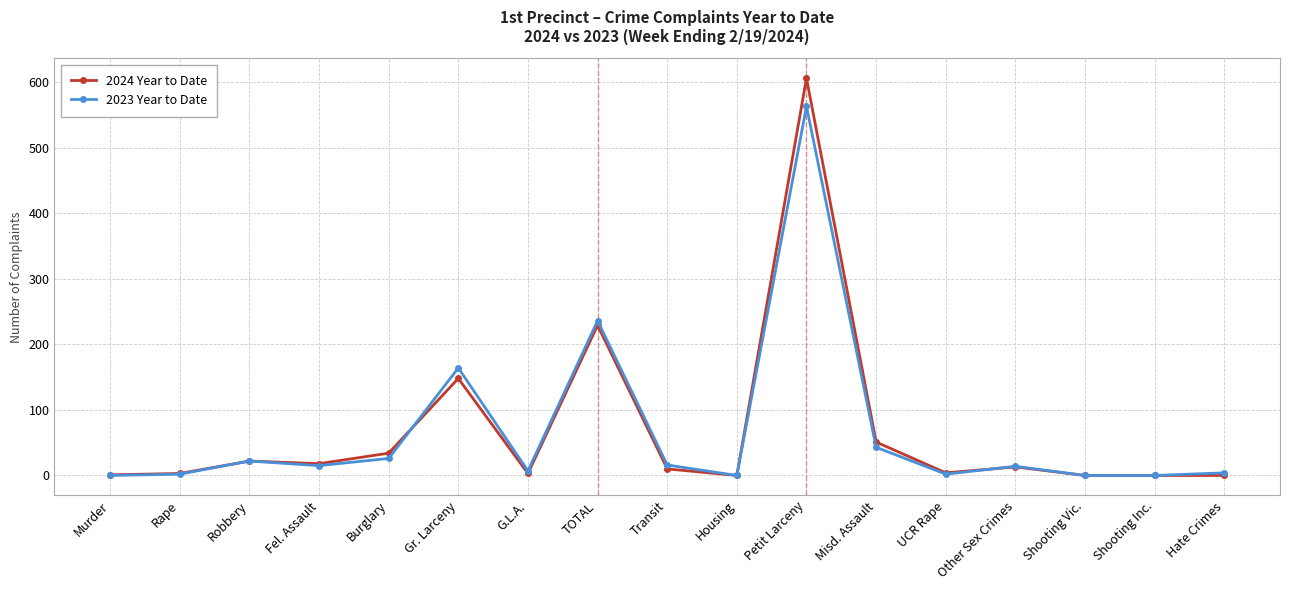

At how many categories does at least one series exceed 205?

2